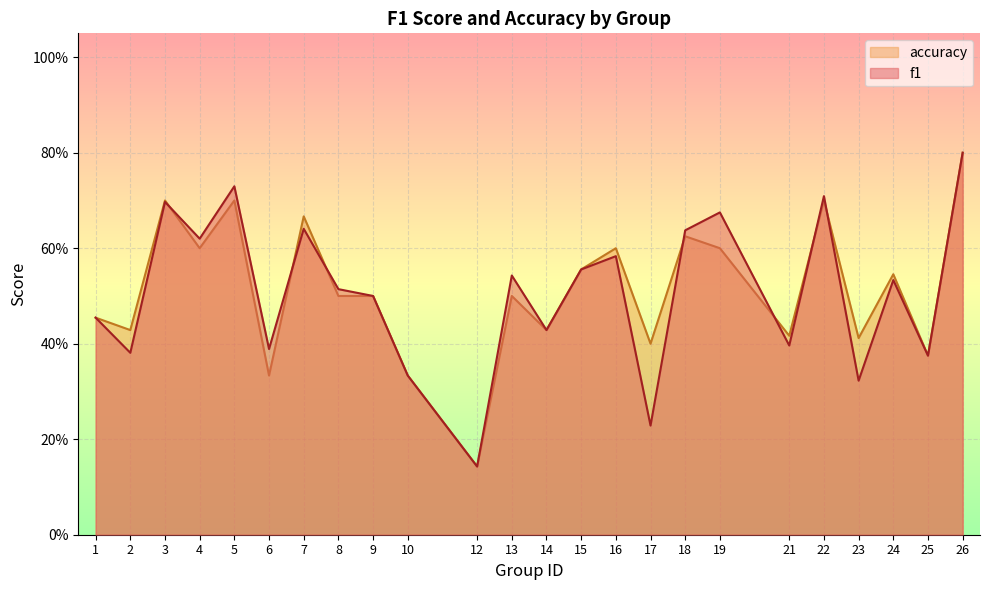

The value of accuracy at 25 is 0.5. True or false?

False